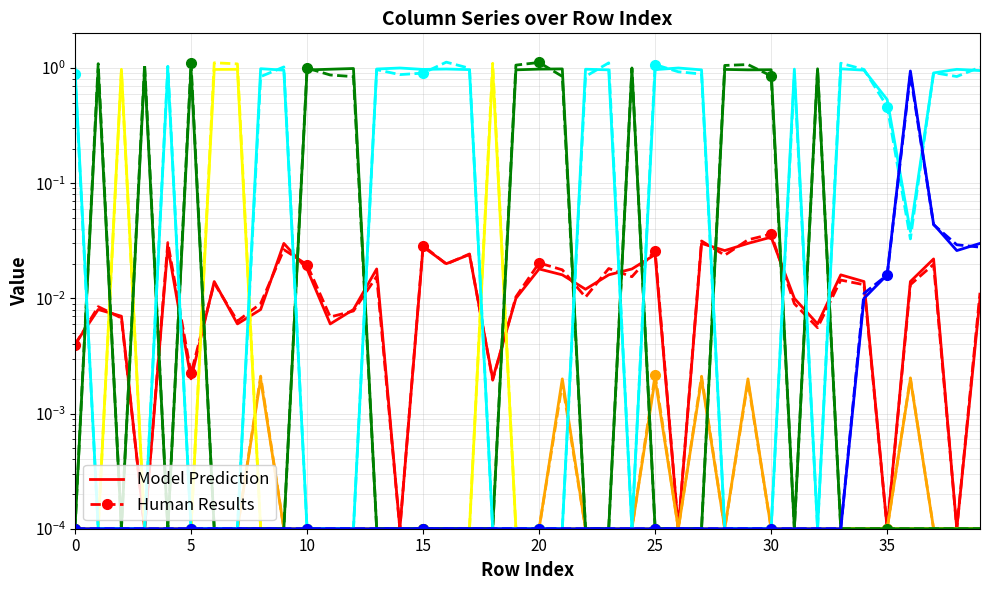

How many data points does each series have?

40